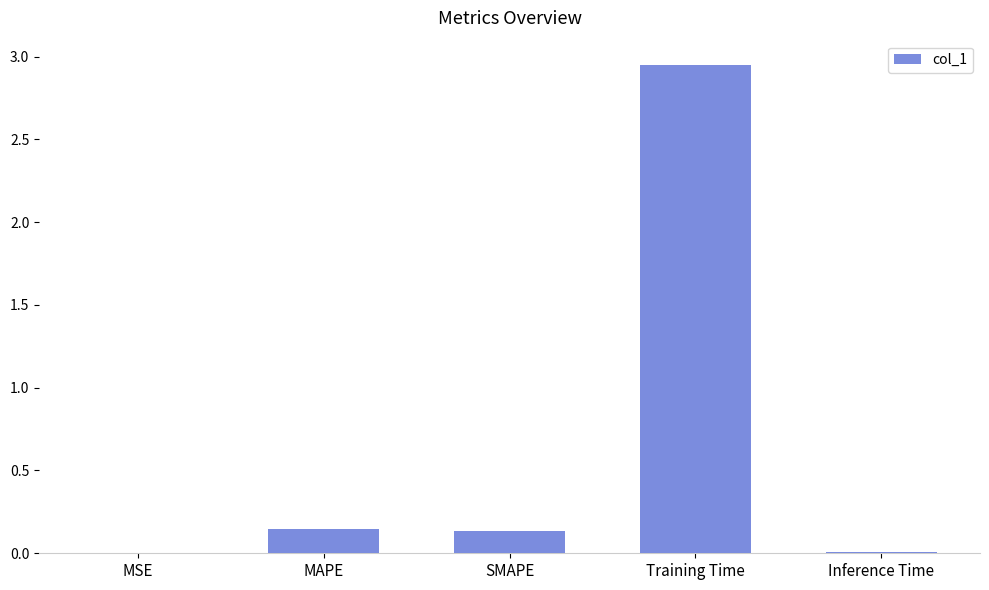

Which label corresponds to the largest value in the chart?

Training Time